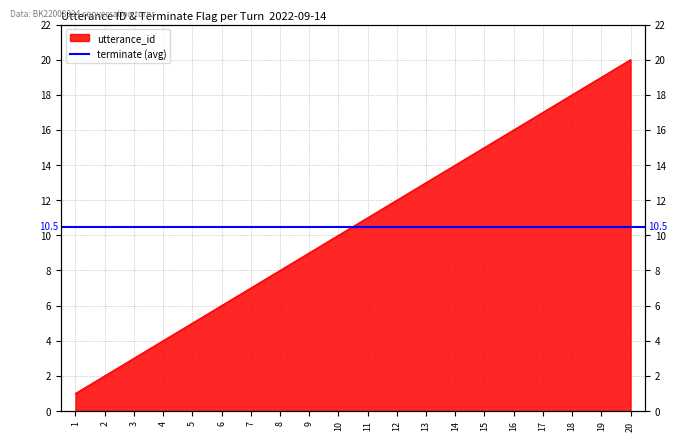

How many values are below 11?

10